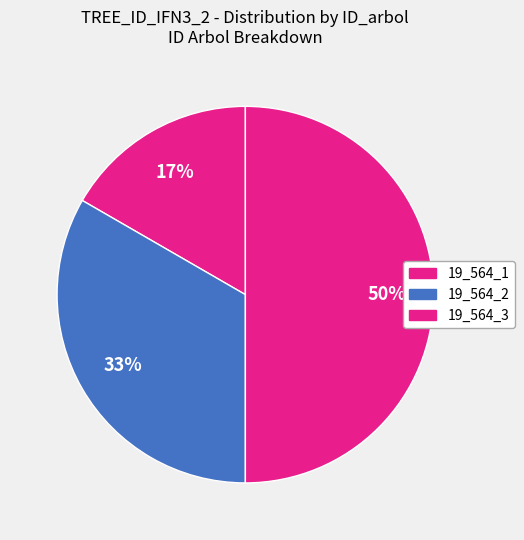

Is there any slice that represents more than half of the pie?

No